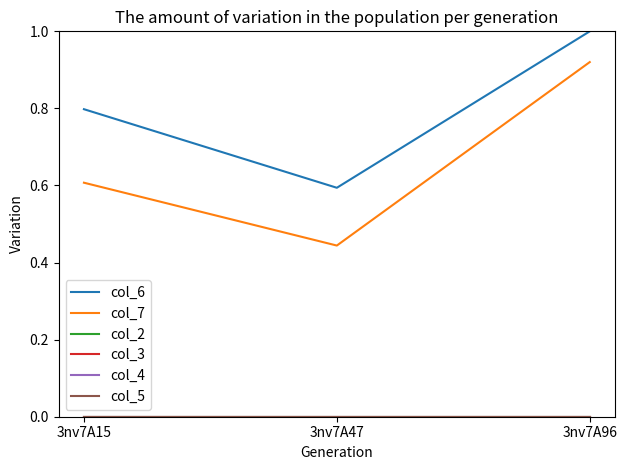

Reading left to right, extract all data points from this chart.

col_6: 0.8	0.6	1.0
col_7: 0.6	0.4	0.9
col_2: 0.0	0.0	0.0
col_3: 0.0	0.0	0.0
col_4: 0.0	0.0	0.0
col_5: 0.0	0.0	0.0